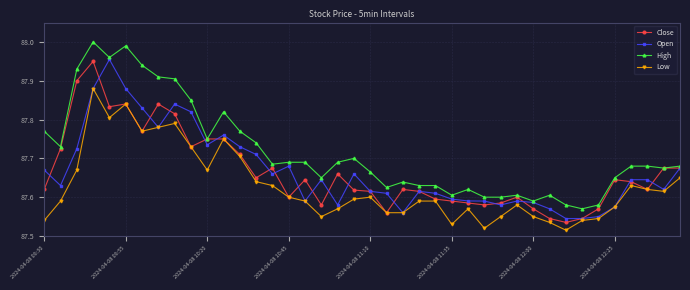

True or false: Low has more than 2 points higher than both neighbors.

True